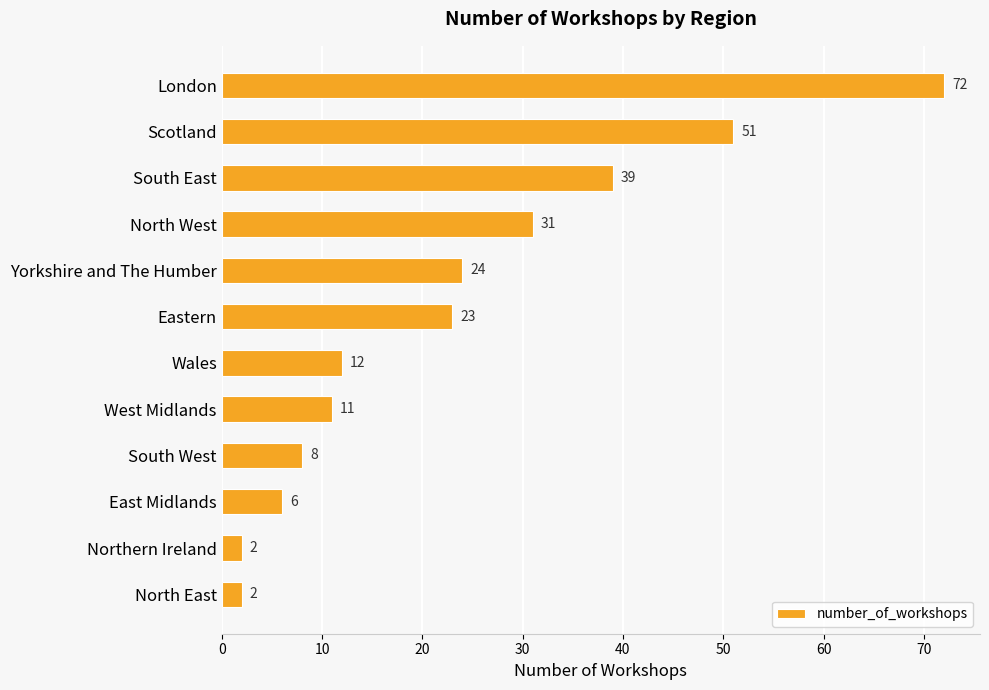

How many data points are less than 23?

6